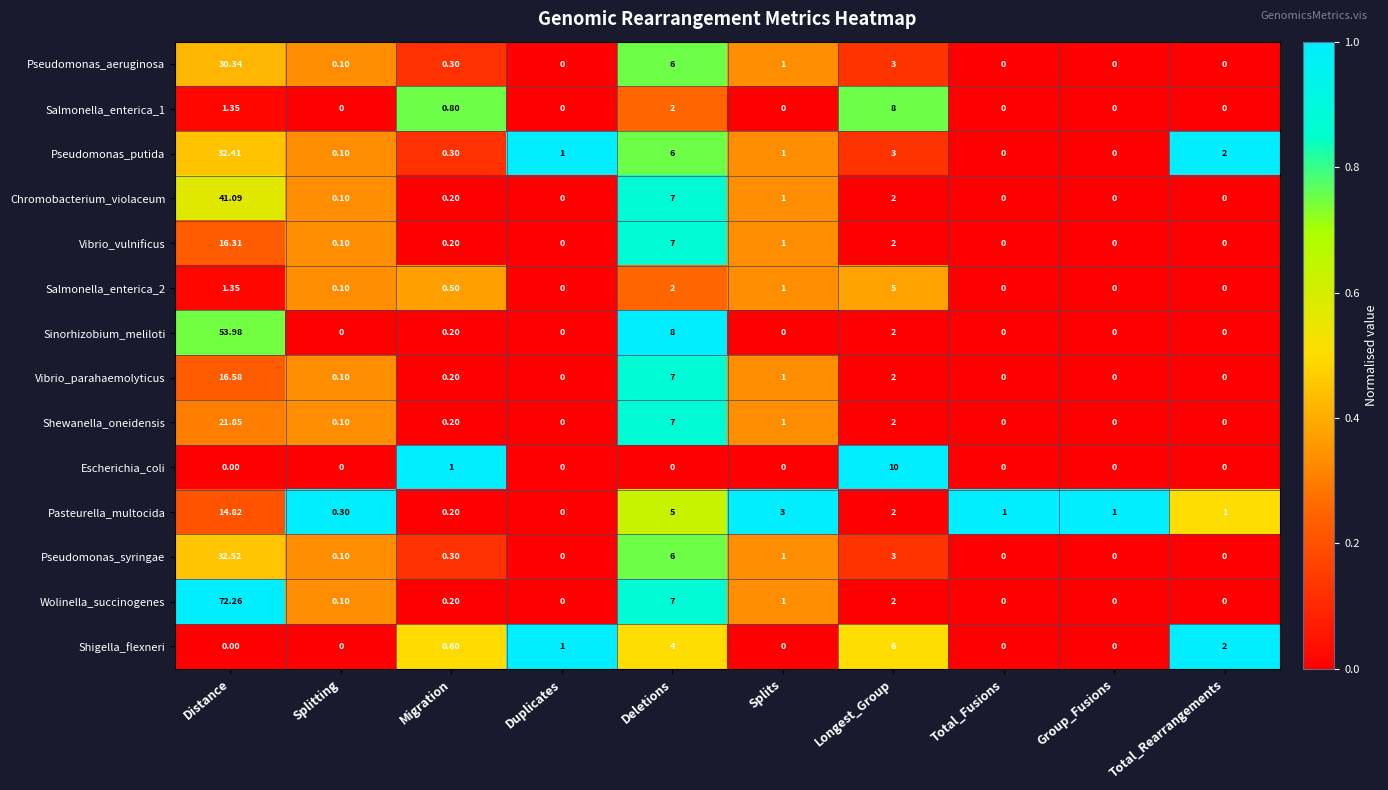

At which category is the sum across all series the highest?

Distance